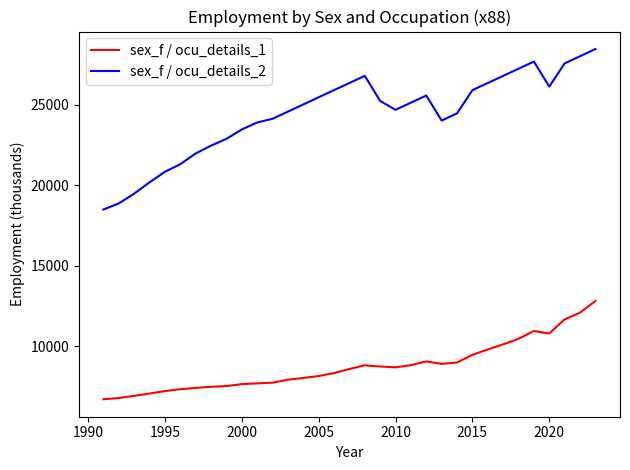

How many lines are shown in the chart?

2